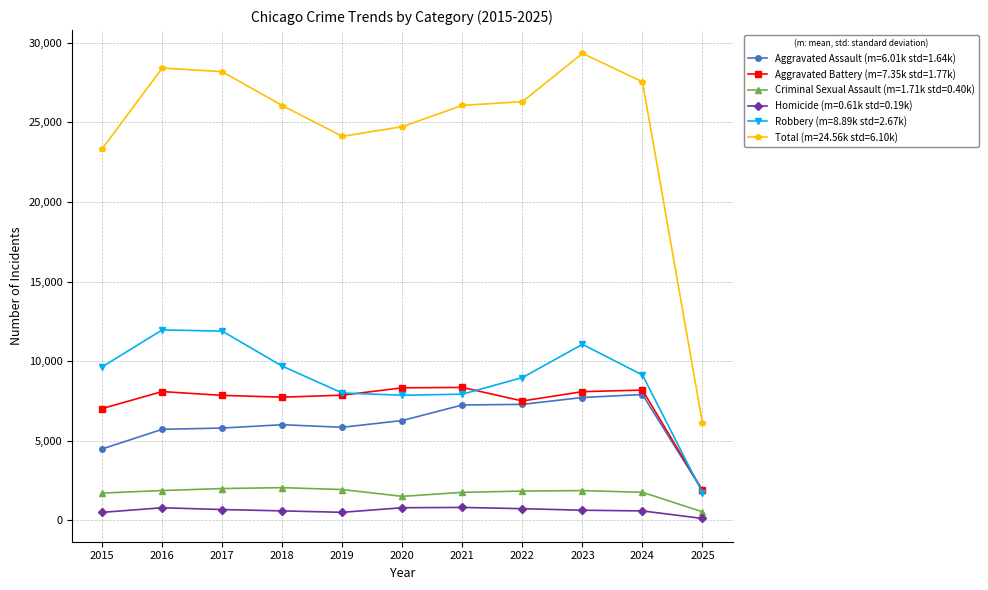

The value of Total (m=24.56k std=6.10k) at 2022 is 43130. True or false?

False